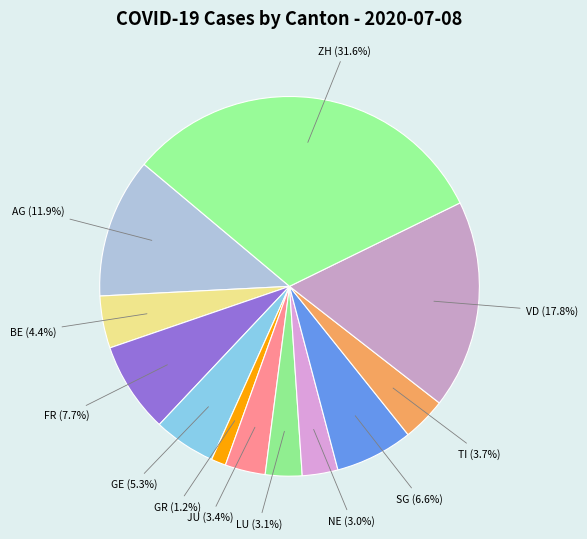

Does GE (5.3%) represent more than half of the total?

No